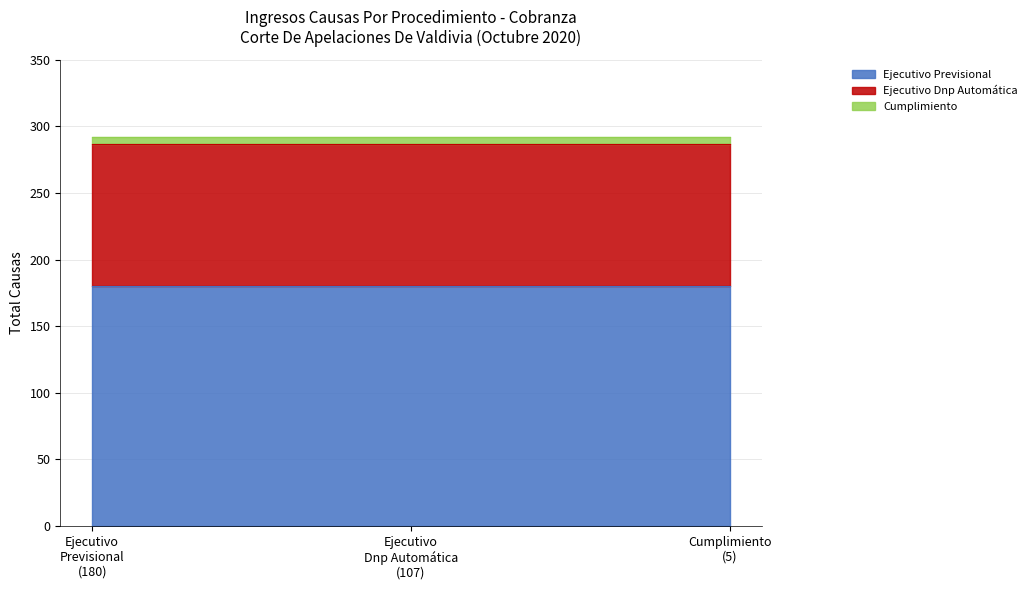

The Ejecutivo Dnp Automática series shows 187 at Ejecutivo Dnp Automática. True or false?

False